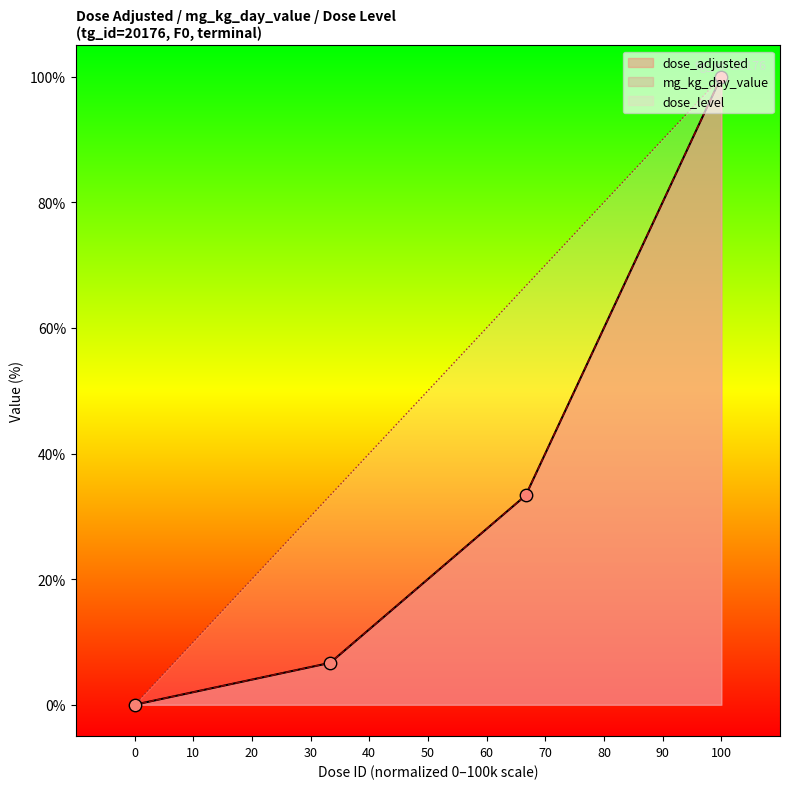

At how many categories does at least one series exceed 44?

2